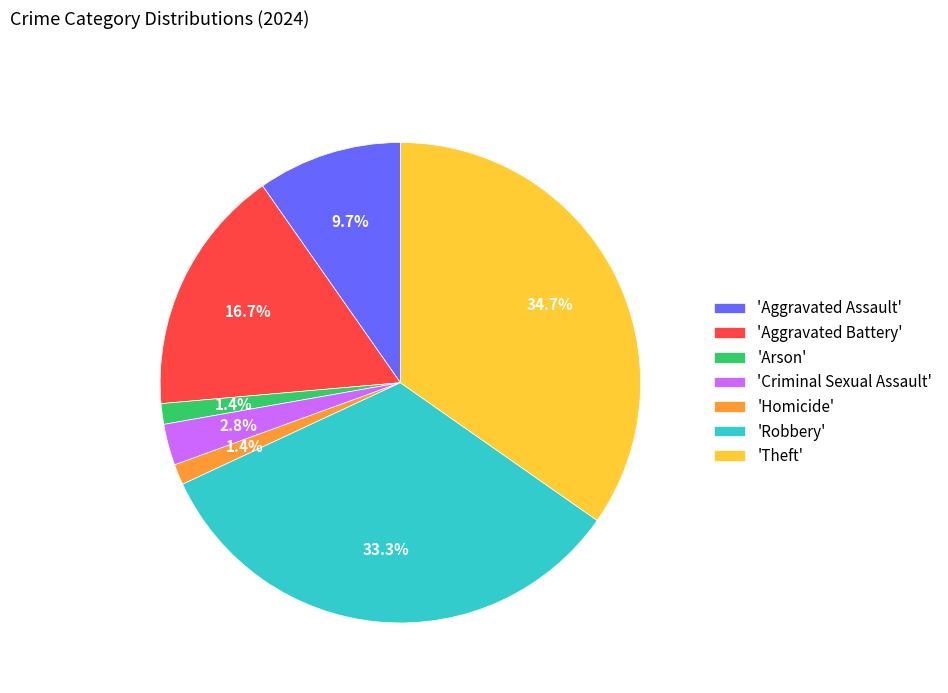

What percentage is NOT represented by 'Arson'?

98.6%